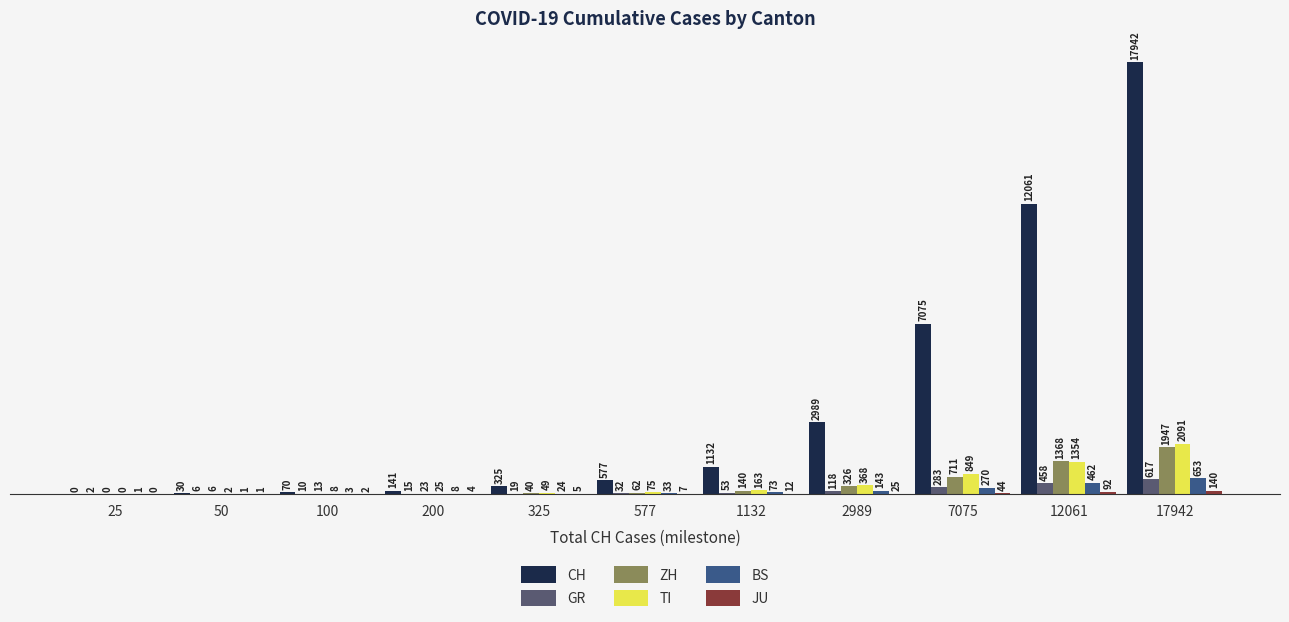

True or false: GR has a value of 6 at 50.

True